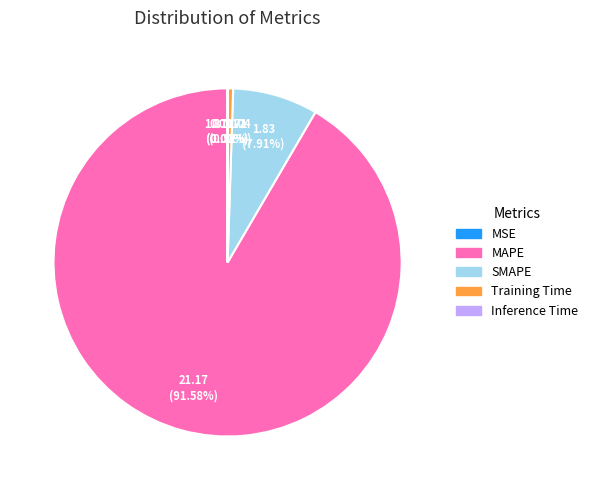

Which slice is the largest?

MAPE